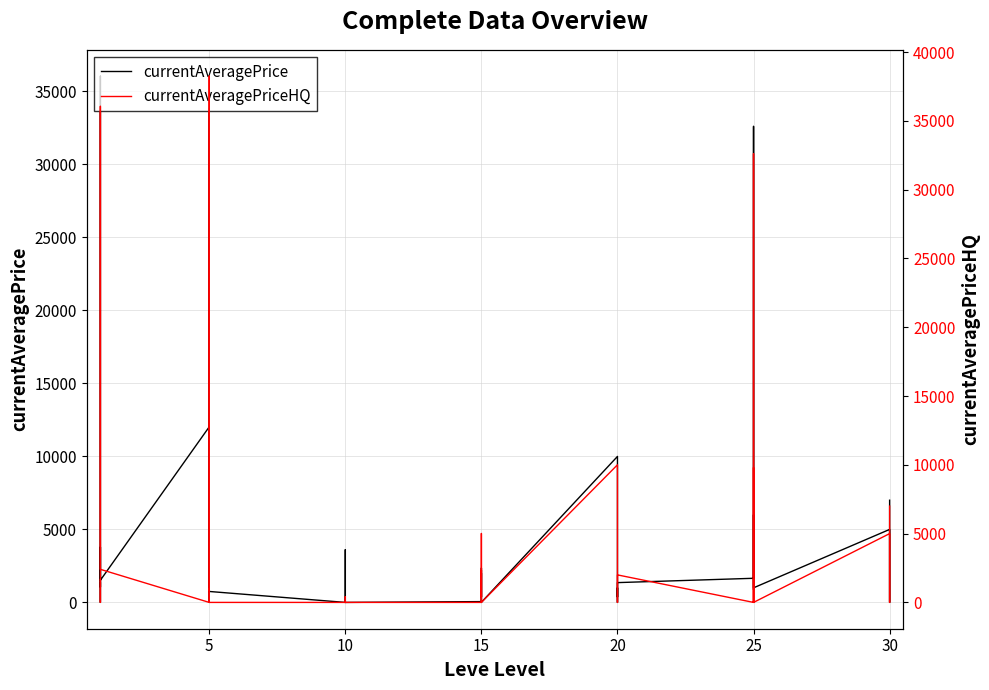

True or false: currentAveragePriceHQ has a value of -20678.1 at 10.

False